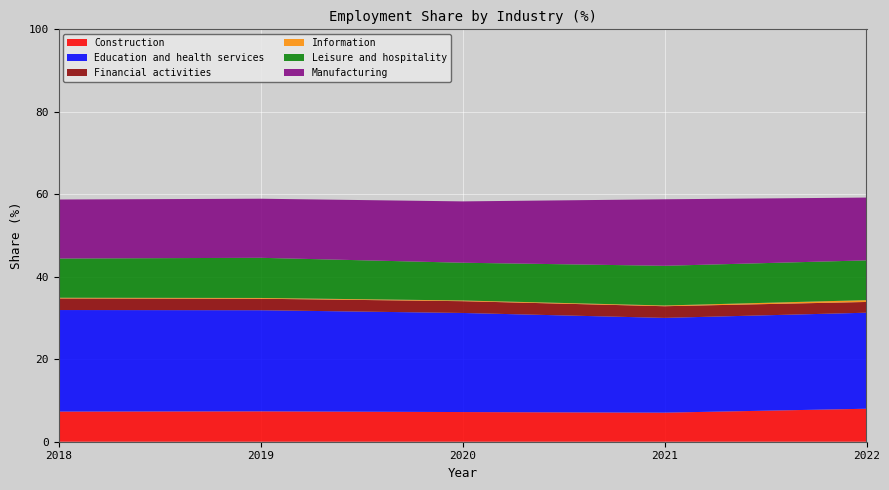

Reading left to right, list all the values displayed in this chart.

Construction: 7.3	7.4	7.2	7.1	8.0
Education and health services: 24.6	24.5	24.0	23.0	23.3
Financial activities: 2.8	2.8	2.9	2.8	2.6
Information: 0.2	0.2	0.2	0.2	0.4
Leisure and hospitality: 9.5	9.7	9.2	9.6	9.6
Manufacturing: 14.3	14.3	14.9	16.1	15.2